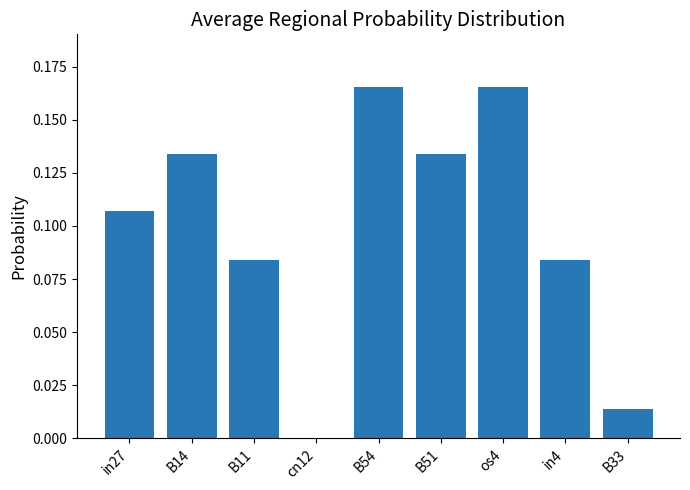

What is the sum of the values at B54 and in27?

0.3